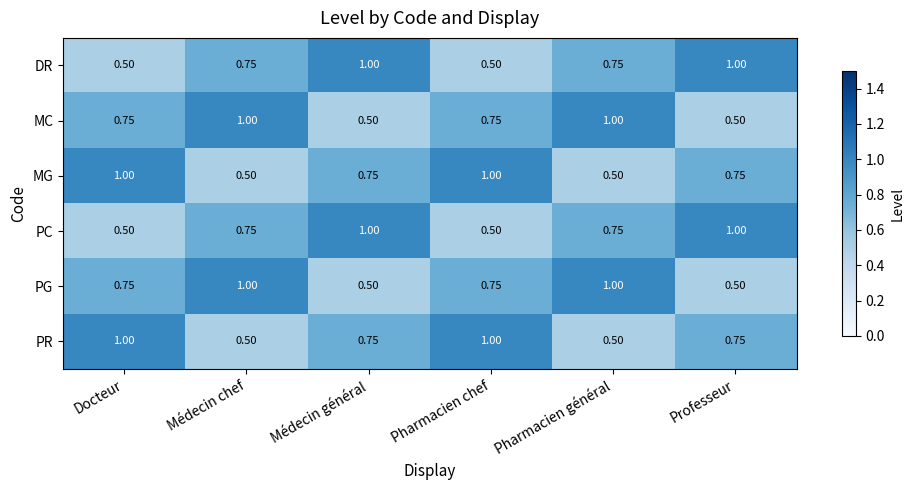

Is the value of MC at Professeur greater than the value of PG at Pharmacien général?

No